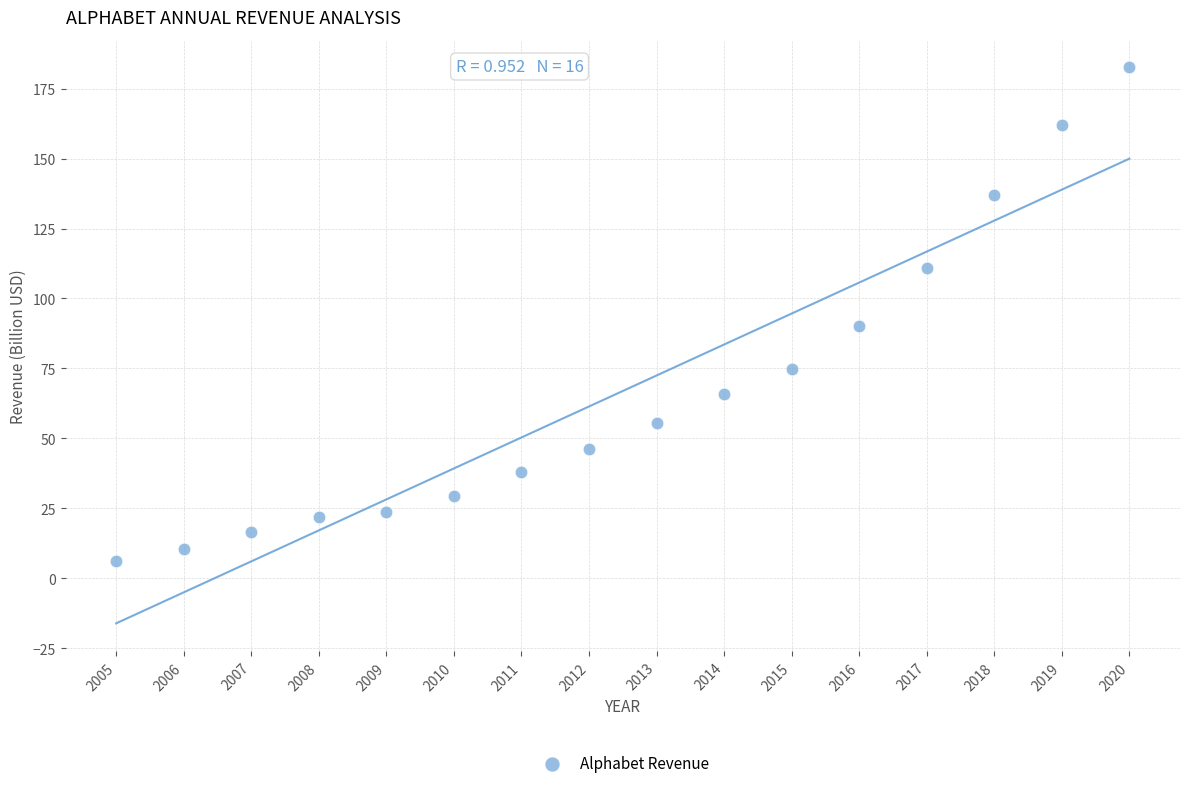

What is the range of Y values (max minus min)?

176.4